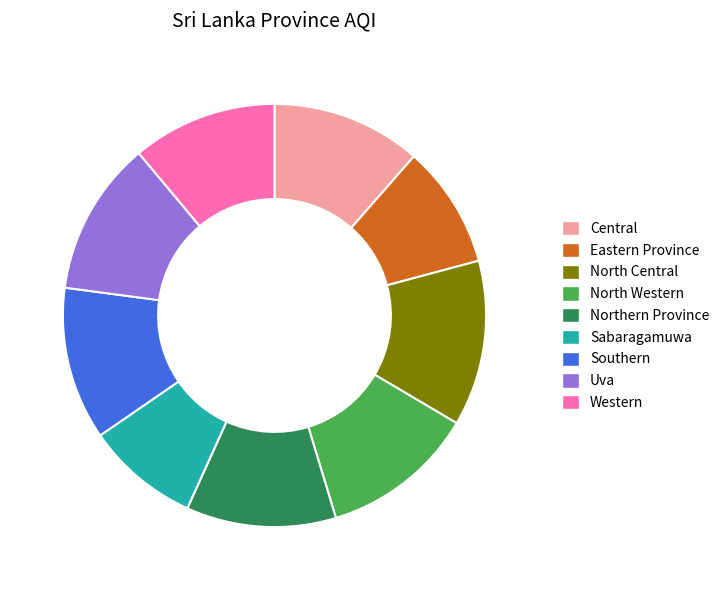

What is the largest slice in the pie chart?

North Central